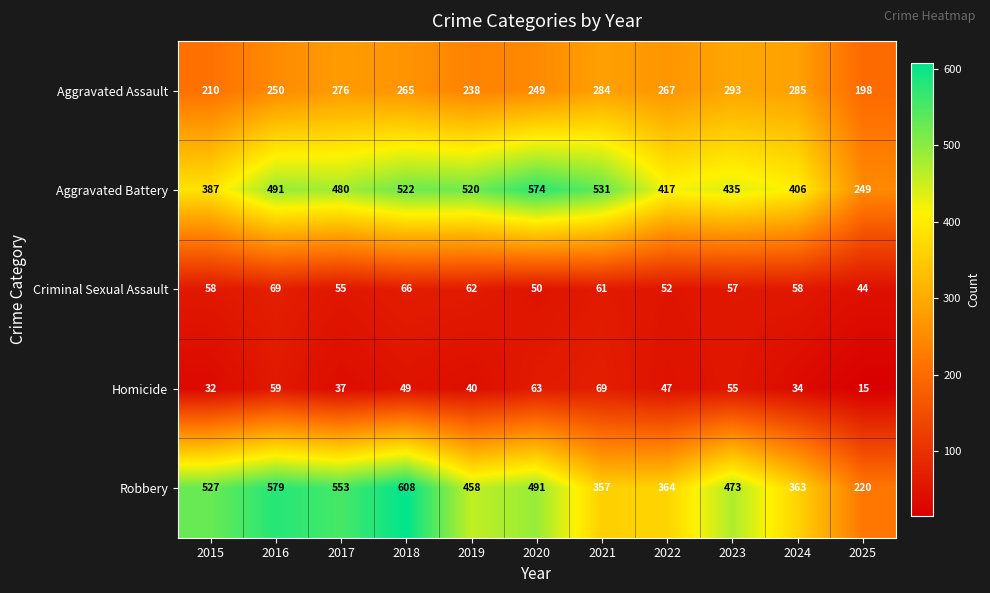

What is the sum of the Aggravated Assault values at 2016 and 2019?

488